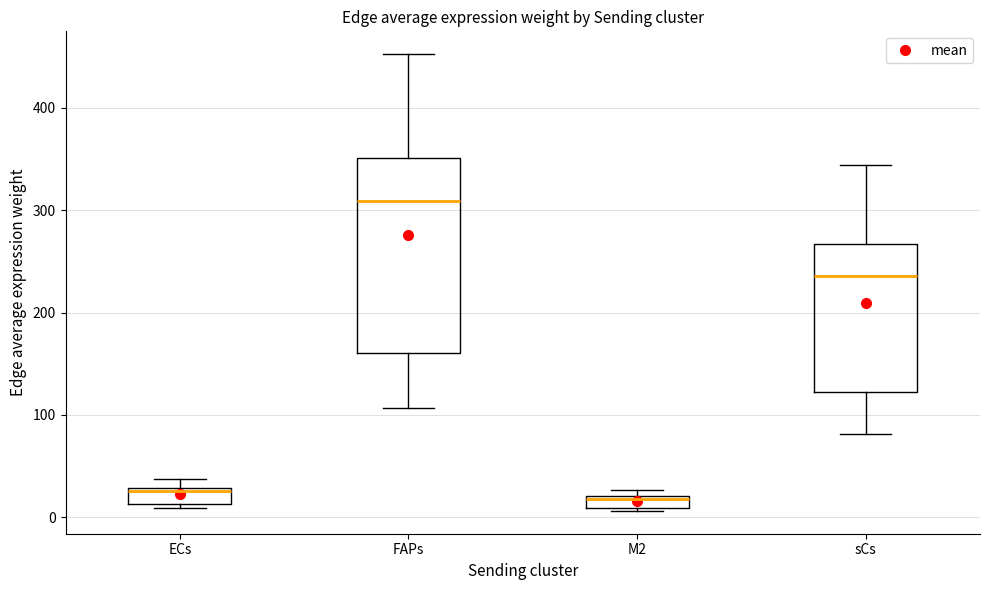

Where does the lower whisker of the box for FAPs end on the y-axis? The values are not printed on the chart, so give them approximately, as read against the axis.

110